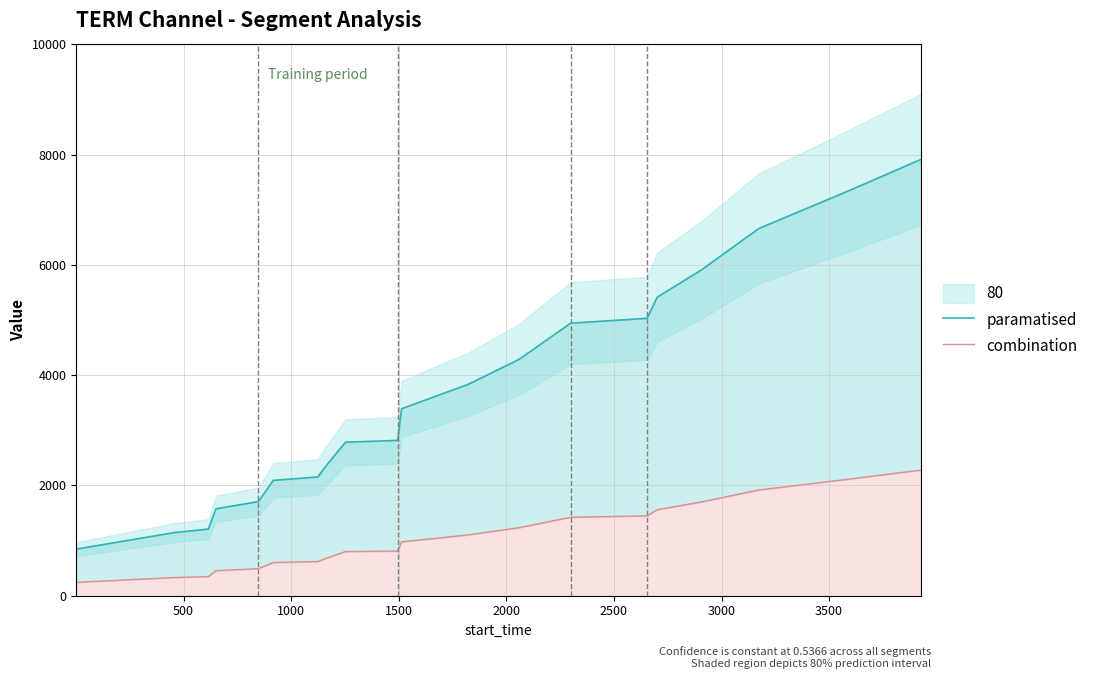

List the series in order of their overall mean, highest first.

paramatised, combination